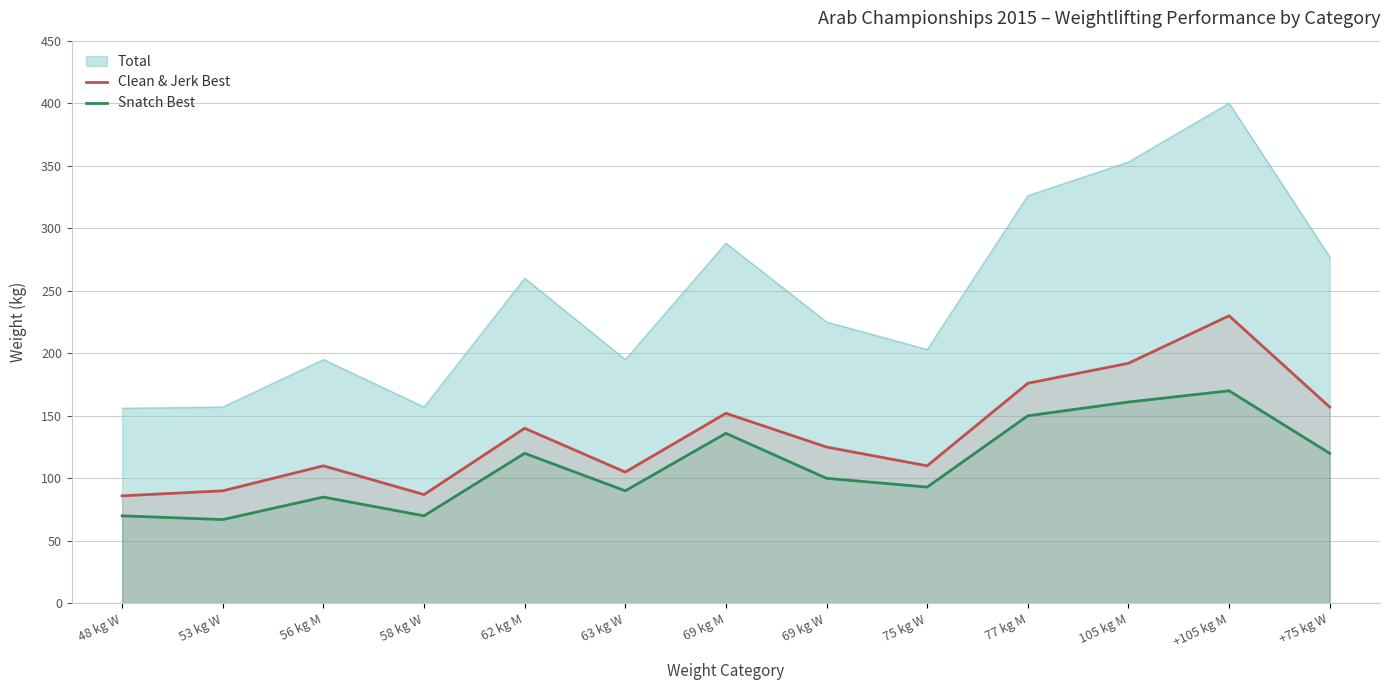

True or false: Clean & Jerk Best and Snatch Best cross at least once.

False